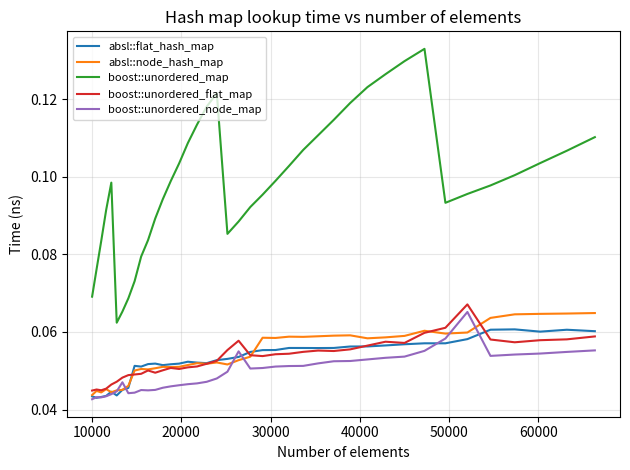

True or false: absl::flat_hash_map has more than 1 interior local peaks.

True